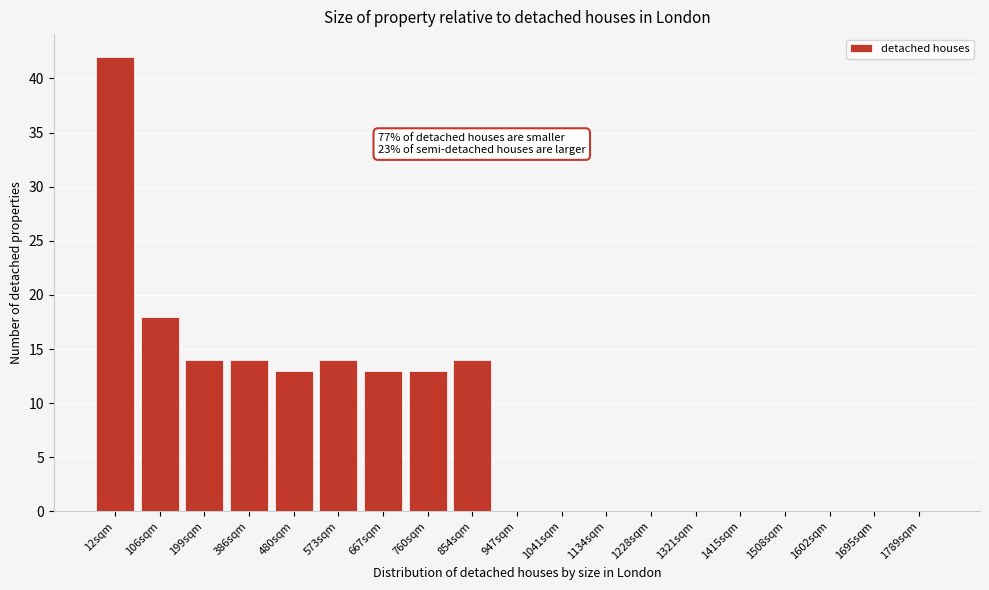

Reading right to left, what are all the values shown in this chart?

1789sqm=0	1695sqm=0	1602sqm=0	1508sqm=0	1415sqm=0	1321sqm=0	1228sqm=0	1134sqm=0	1041sqm=0	947sqm=0	854sqm=14	760sqm=13	667sqm=13	573sqm=14	480sqm=13	386sqm=14	199sqm=14	106sqm=18	12sqm=42